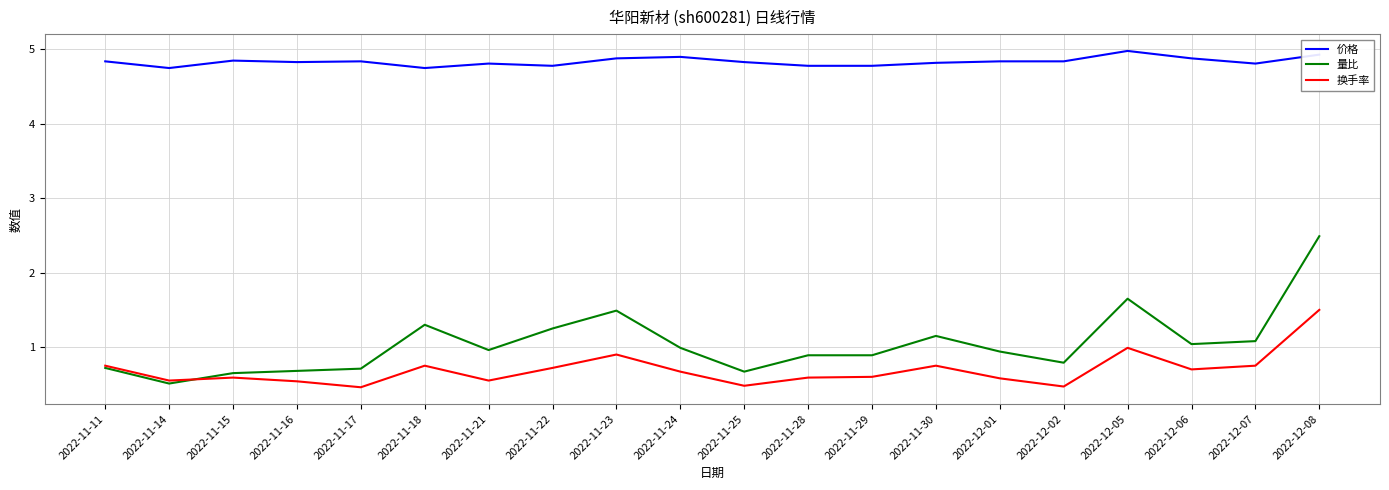

At which label does 量比 reach its minimum?

2022-11-14